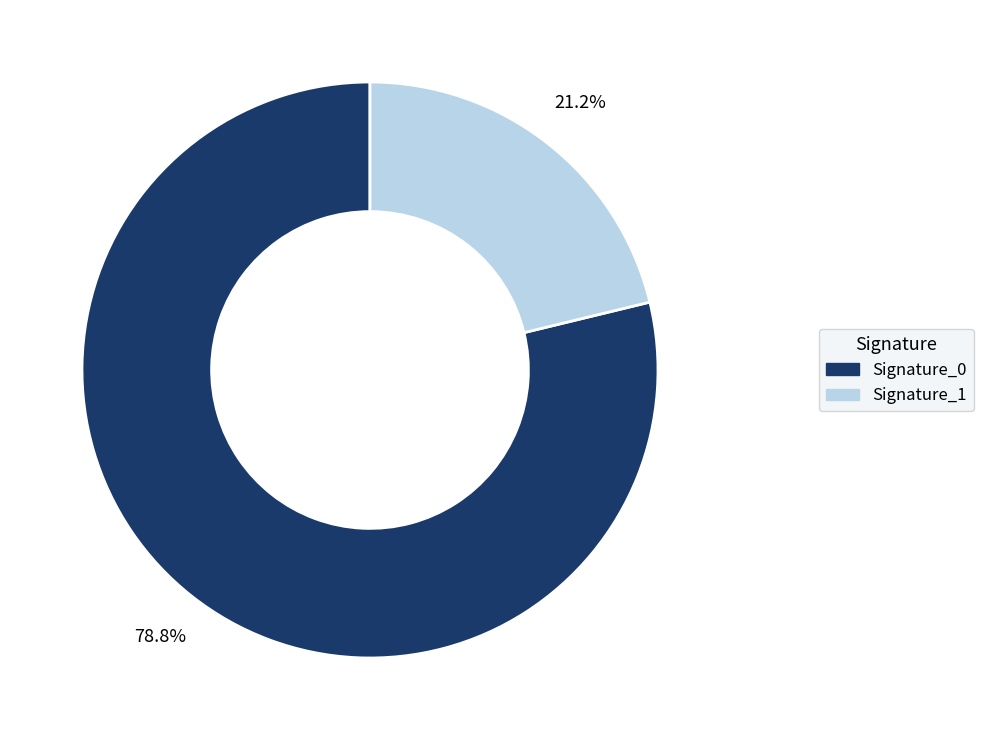

Rank the categories by value from highest to lowest.

Signature_0, Signature_1